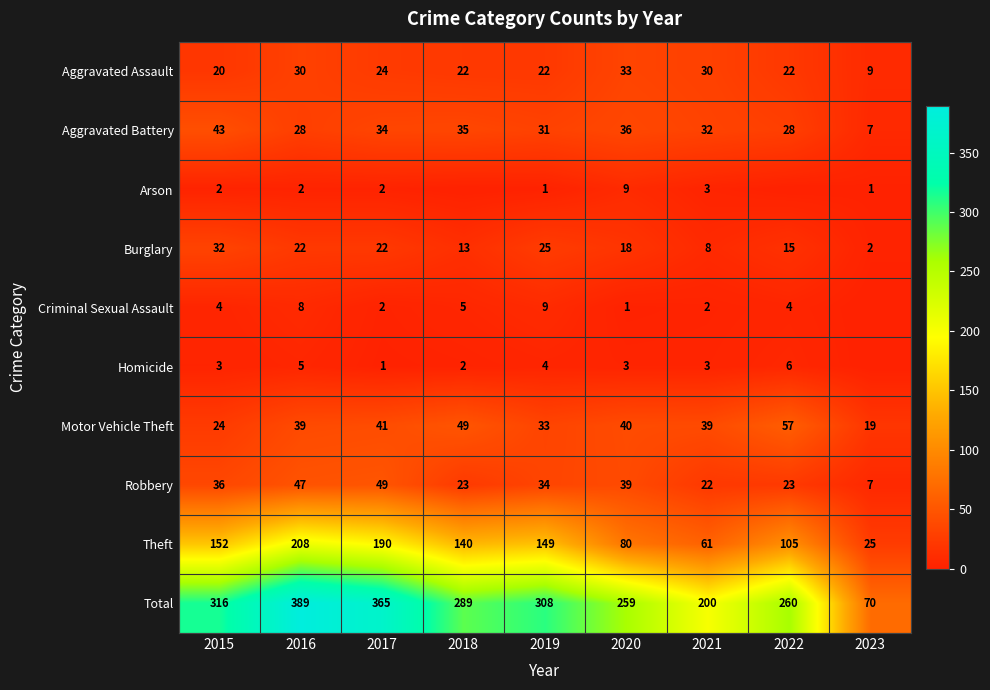

At which category is the sum across all series the highest?

2016